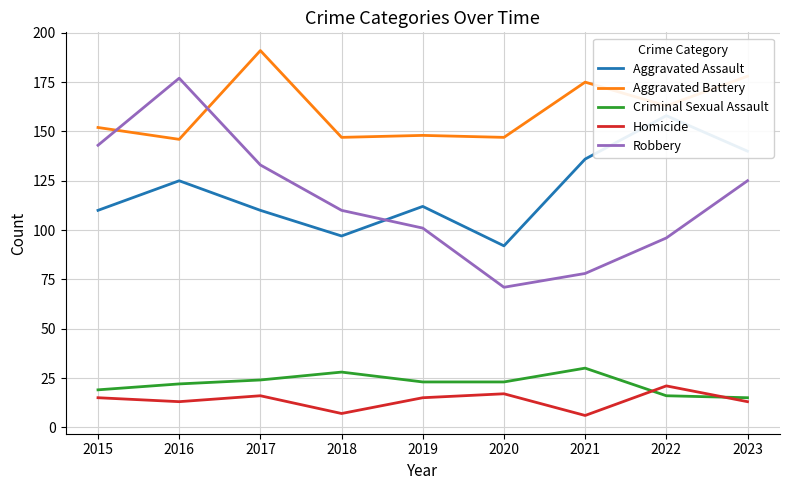

What is the difference between the maximum and minimum values in the Aggravated Battery series?

45